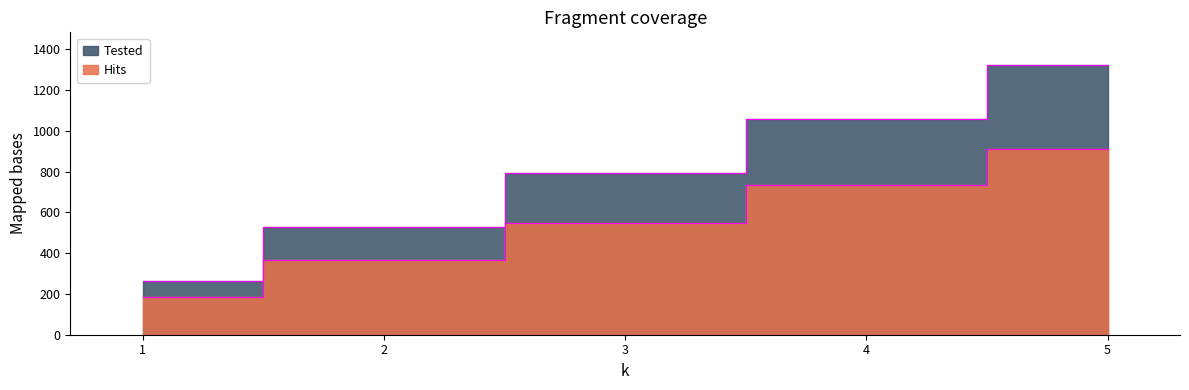

How many data points in Hits are less than 550?

2